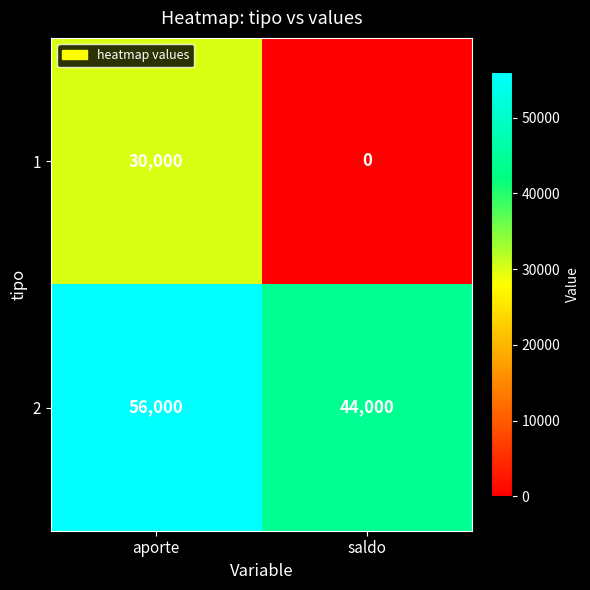

Reading left to right, transcribe all the data shown in this chart.

1: aporte=30000	saldo=0
2: aporte=56000	saldo=44000